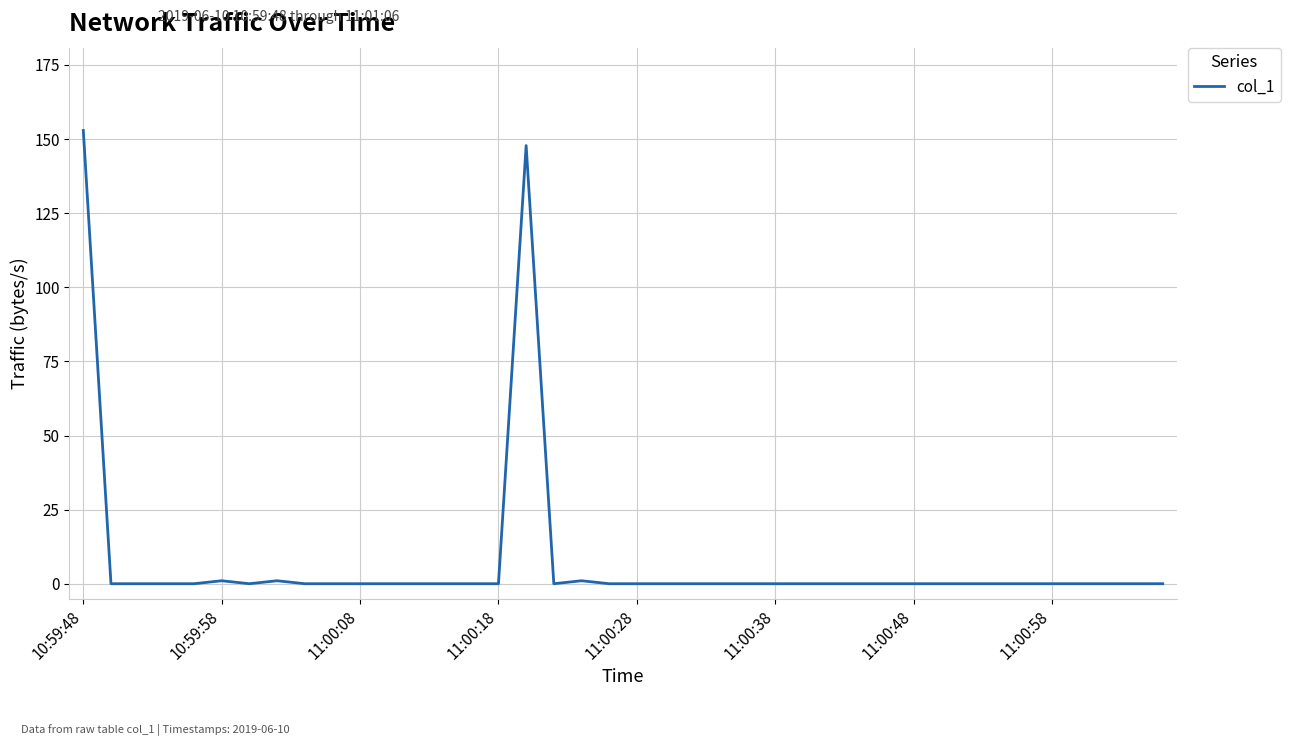

What is the greatest value displayed?

152.9